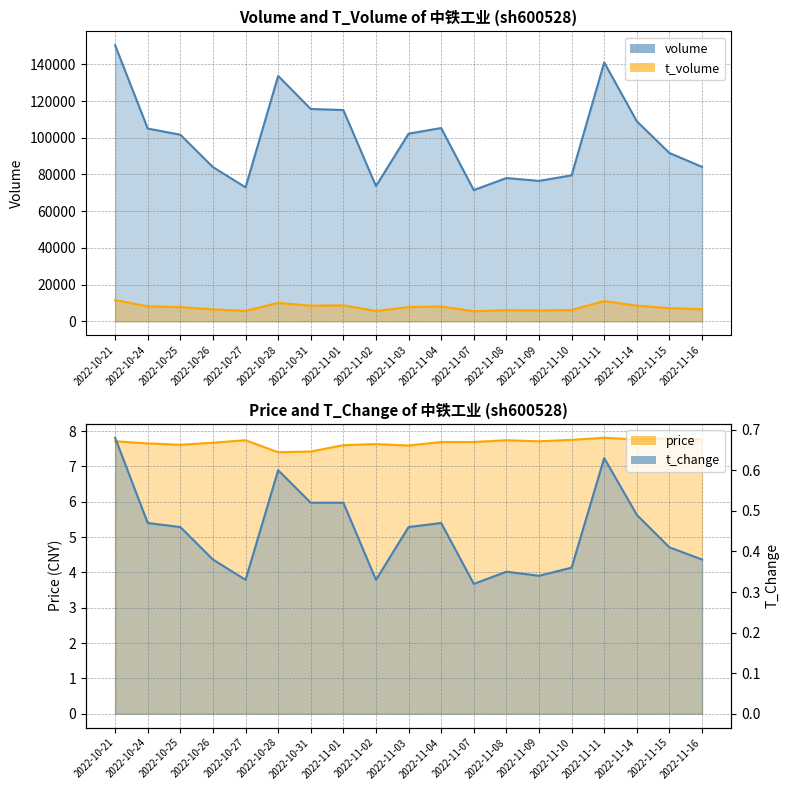

Which series has the widest spread of values?

price